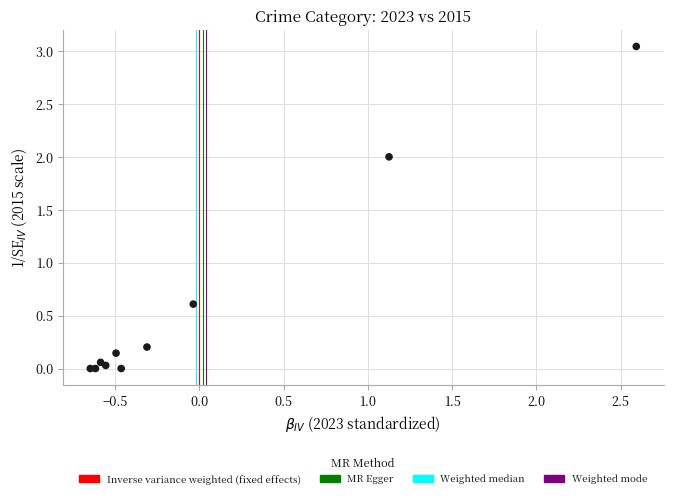

What Y value in the scatter plot is closest to 1?

0.6